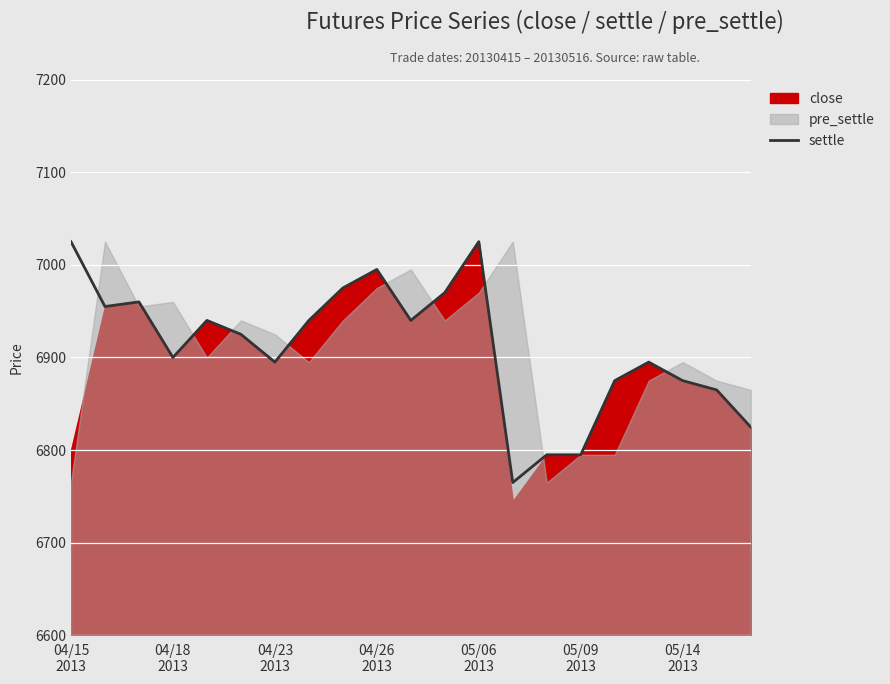

What is the highest value of the settle series?

7025